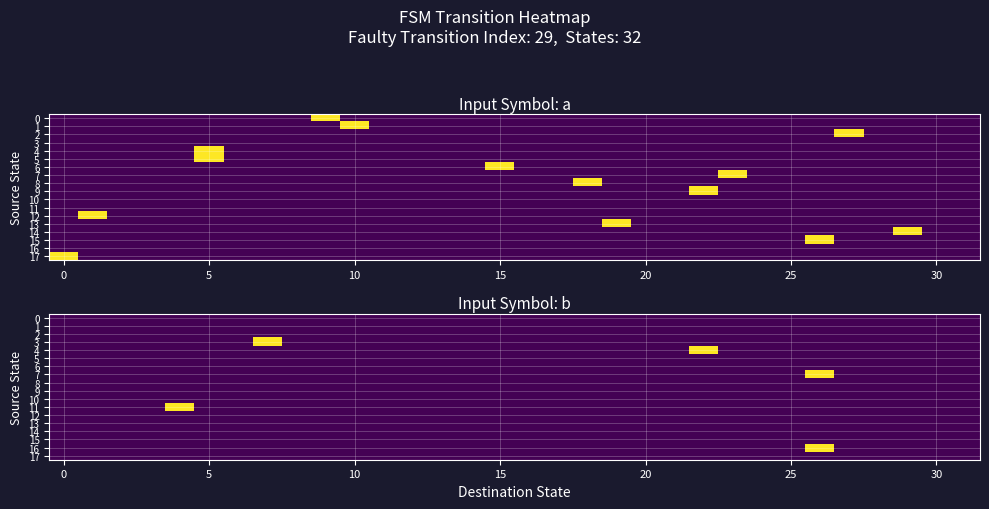

At which category is the sum across all series the highest?

26